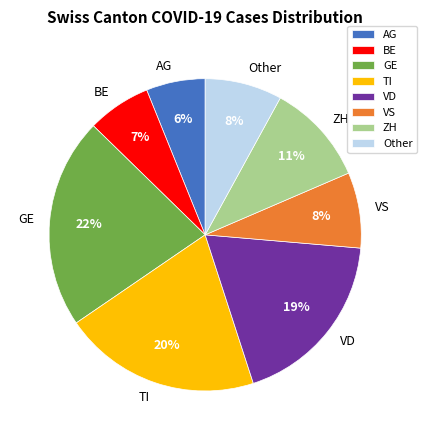

To the nearest percent, what is the difference between the largest and smallest slice percentages?

16%